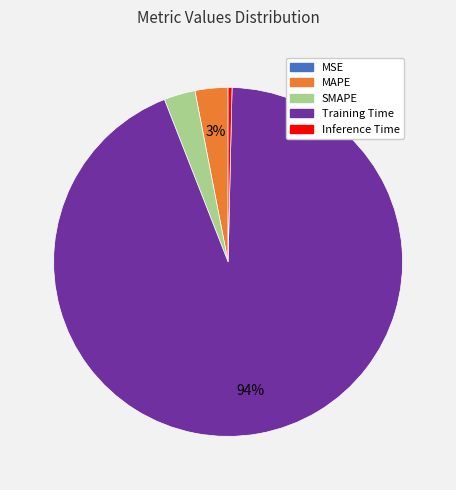

To the nearest percent, what percentage of the pie is Training Time?

94%